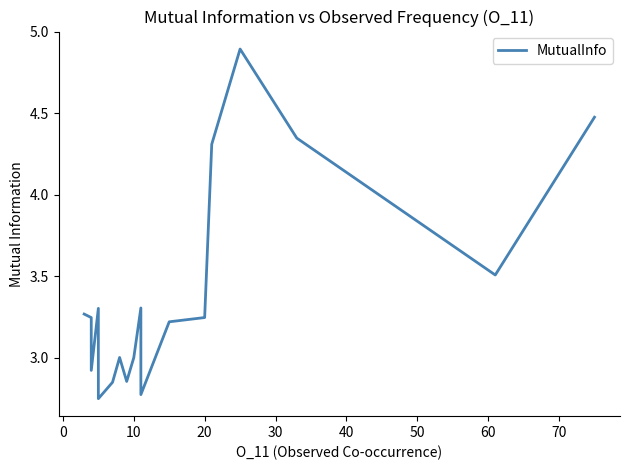

Approximately how many times larger is the value at 70 compared to 30?

1.0